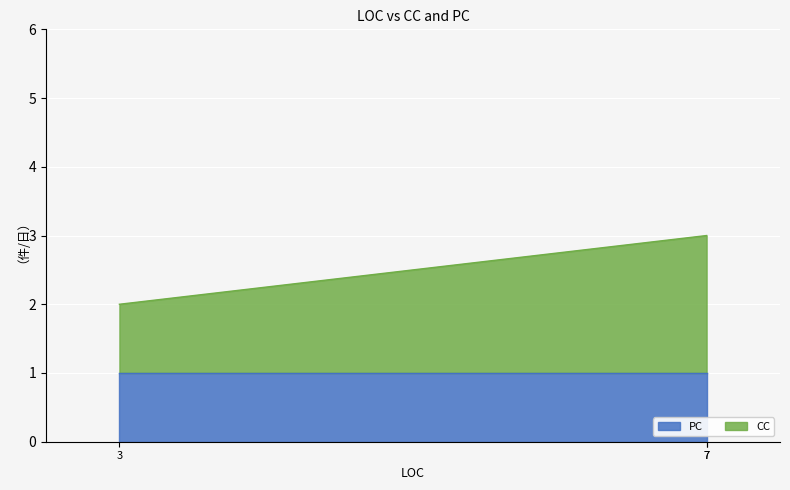

What is the value of the PC point at the 3rd from the left?

1